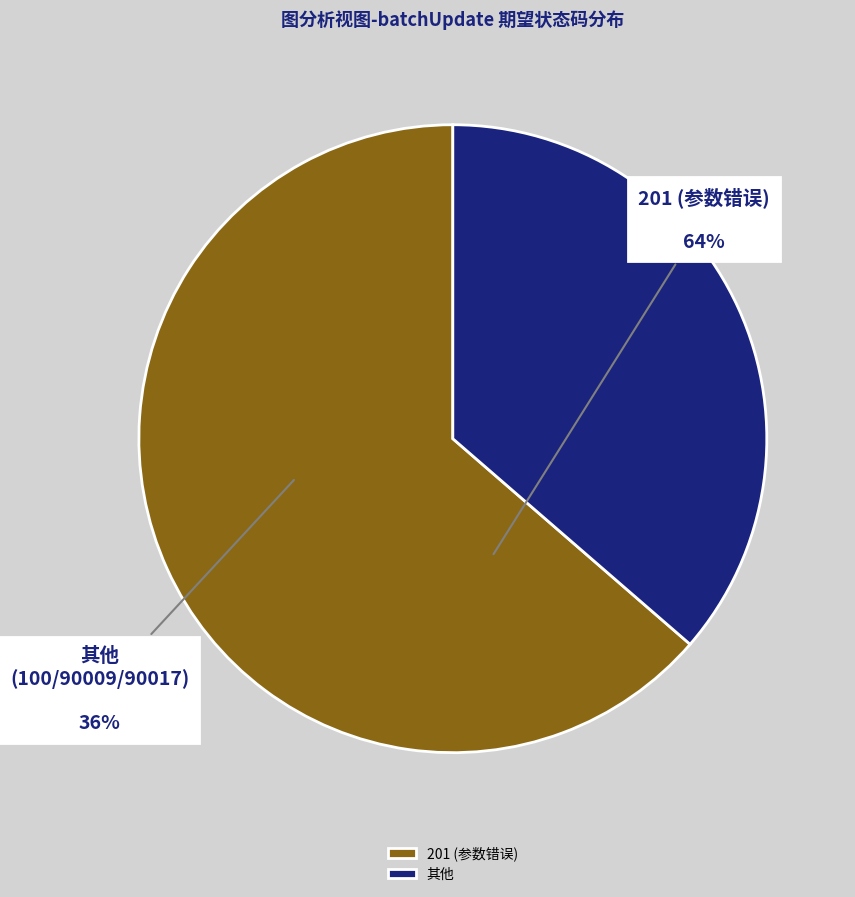

Is there any slice that represents more than half of the pie?

Yes